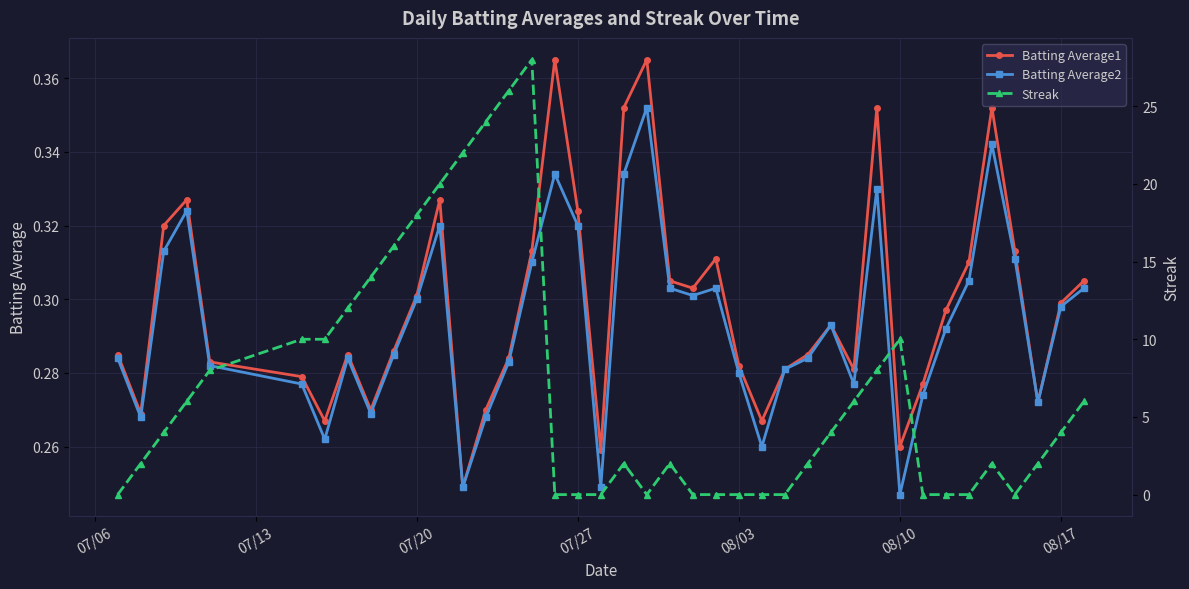

Reading left to right, what are all the values shown in this chart?

Batting Average1: 0.3	0.3	0.3	0.3	0.3	0.3	0.3	0.3	0.3	0.3	0.3	0.3	0.2	0.3	0.3	0.3	0.4	0.3	0.3	0.4	0.4	0.3	0.3	0.3	0.3	0.3	0.3	0.3	0.3	0.3	0.4	0.3	0.3	0.3	0.3	0.4	0.3	0.3	0.3	0.3
Batting Average2: 0.3	0.3	0.3	0.3	0.3	0.3	0.3	0.3	0.3	0.3	0.3	0.3	0.2	0.3	0.3	0.3	0.3	0.3	0.2	0.3	0.4	0.3	0.3	0.3	0.3	0.3	0.3	0.3	0.3	0.3	0.3	0.2	0.3	0.3	0.3	0.3	0.3	0.3	0.3	0.3
Streak: 0.0	2.0	4.0	6.0	8.0	10.0	10.0	12.0	14.0	16.0	18.0	20.0	22.0	24.0	26.0	28.0	0.0	0.0	0.0	2.0	0.0	2.0	0.0	0.0	0.0	0.0	0.0	2.0	4.0	6.0	8.0	10.0	0.0	0.0	0.0	2.0	0.0	2.0	4.0	6.0